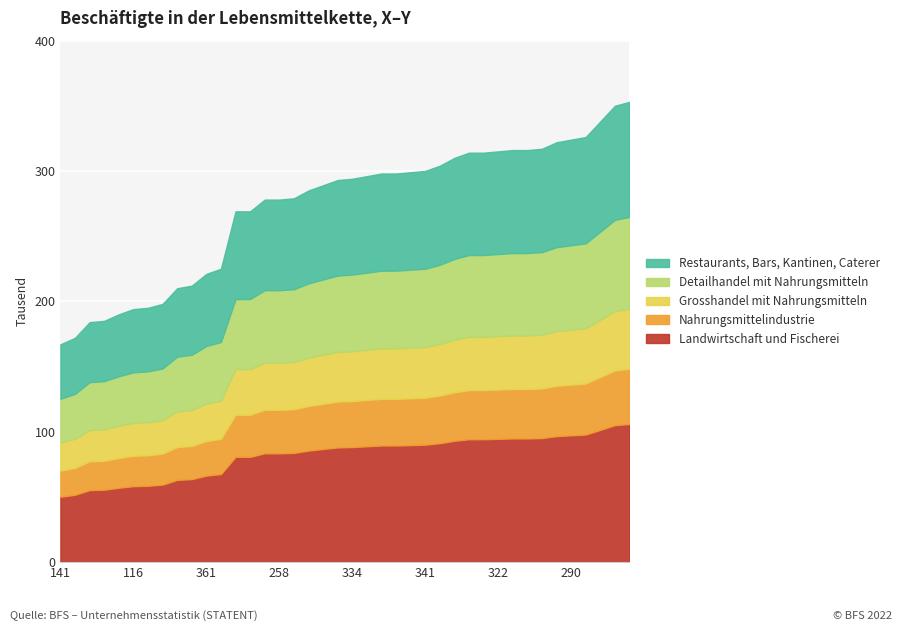

The value at 388 is 198. True or false?

True